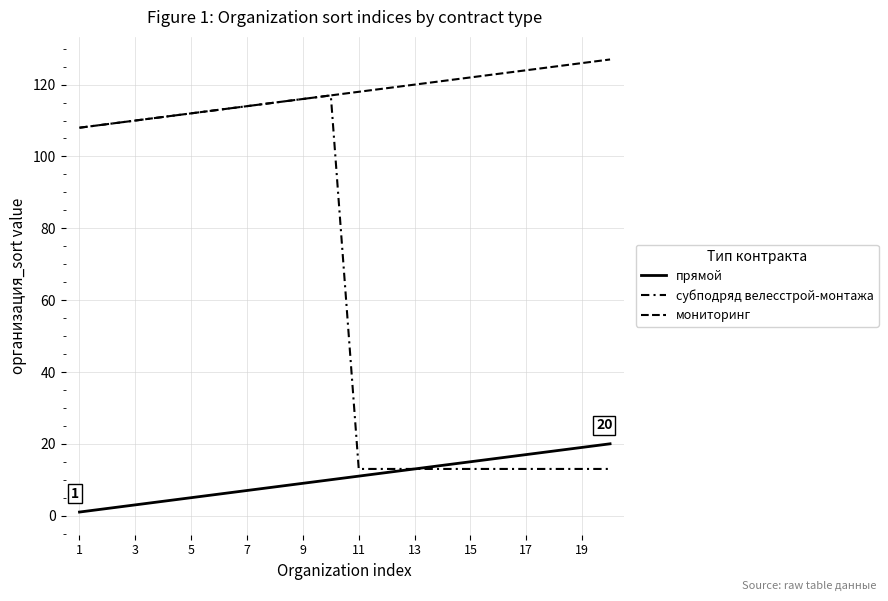

Which series has the largest total across all categories?

мониторинг